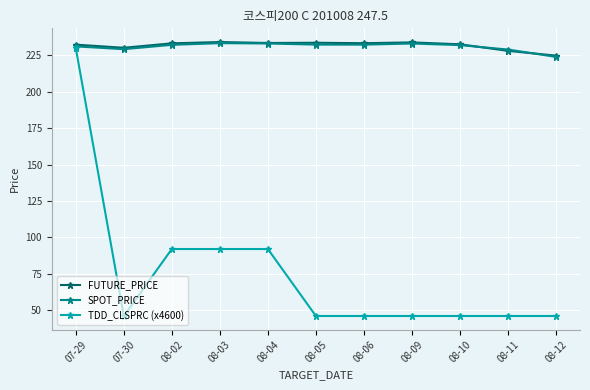

What is the greatest value displayed?

234.2